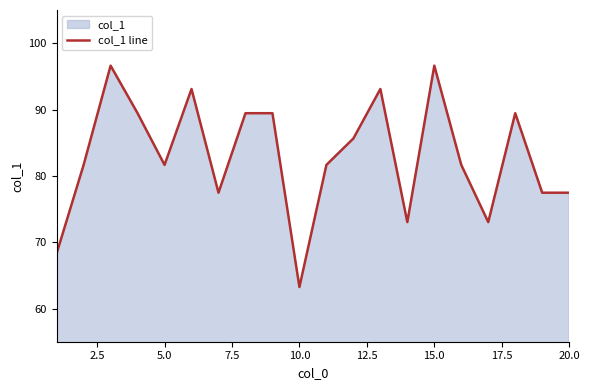

What is the difference between the maximum and minimum values?

33.4